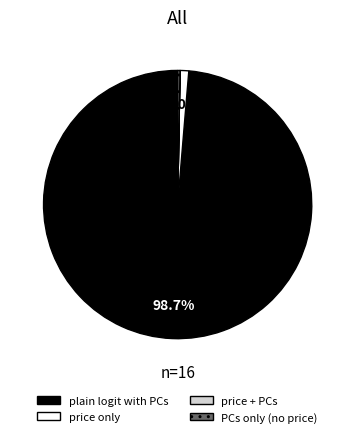

Is there any slice that represents more than half of the pie?

Yes